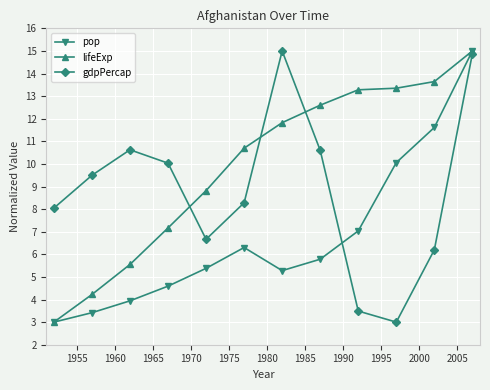

How many lines are shown in the chart?

3